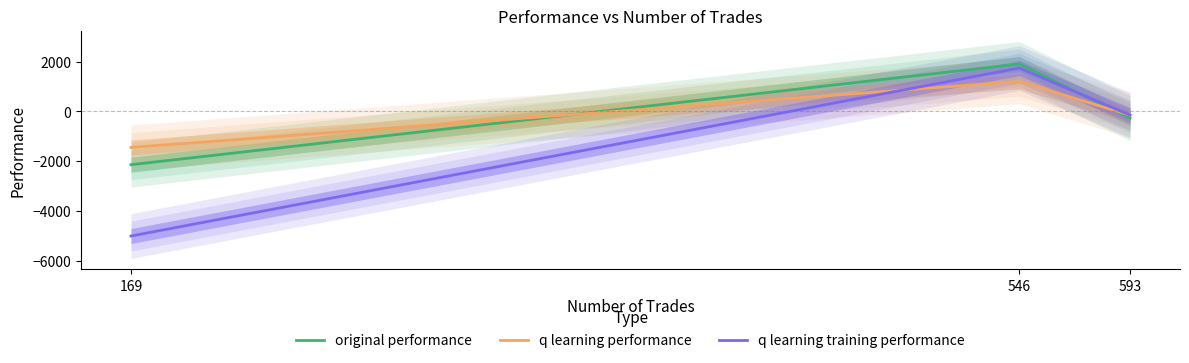

How many lines are shown in the chart?

3